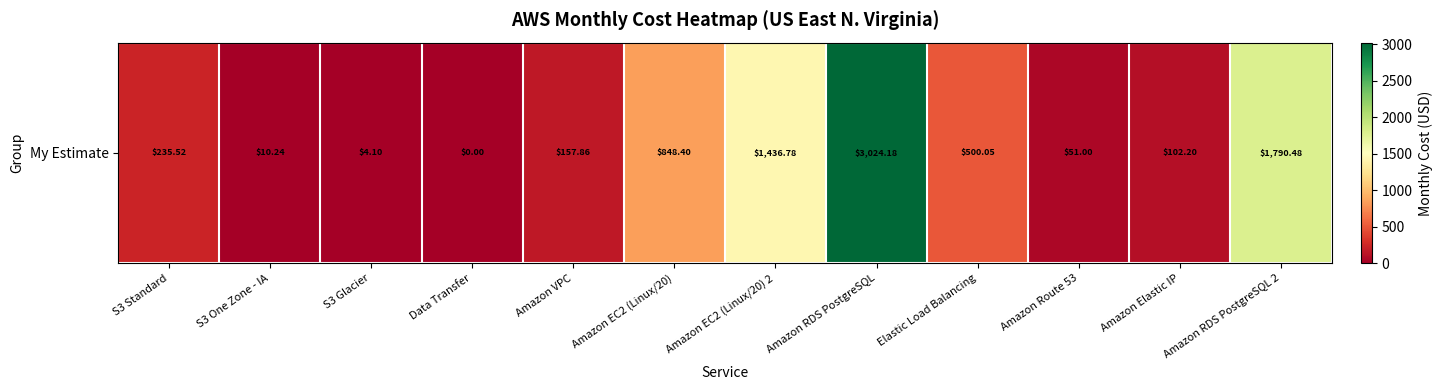

Is it true that the value at S3 One Zone - IA is 10.2?

True